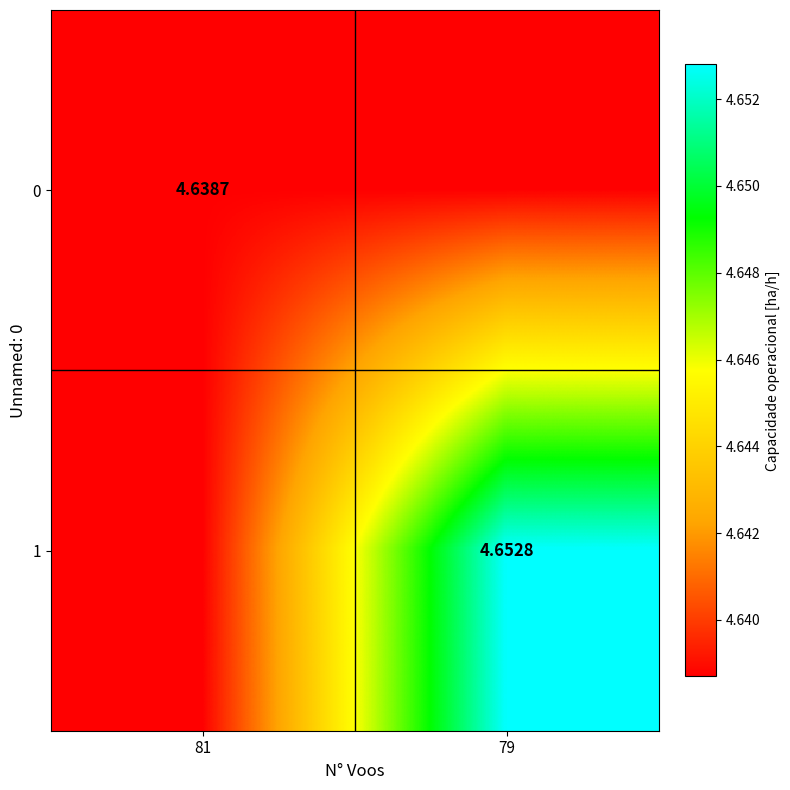

List the series in order of their peak value, lowest first.

0, 1